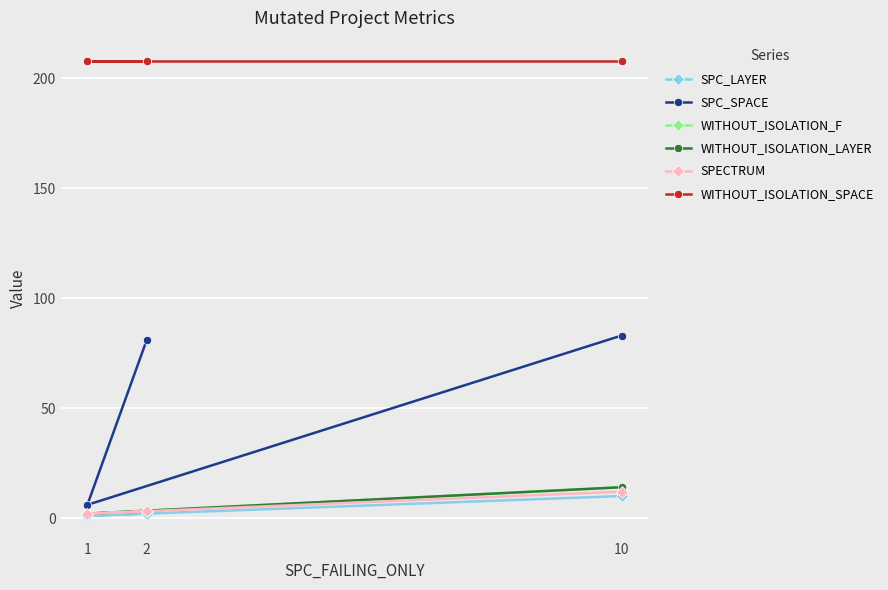

How many data points does each series have?

3